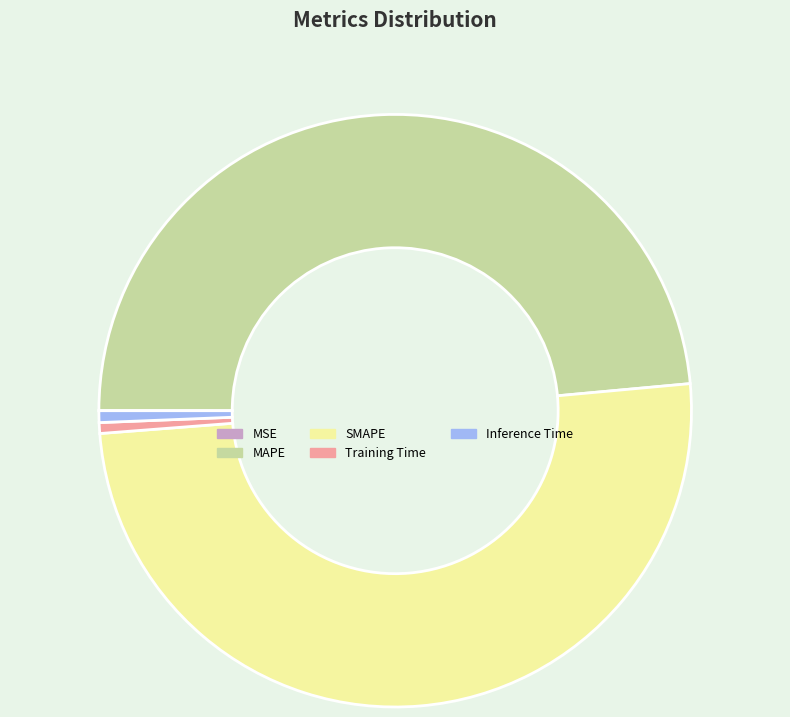

Do Inference Time and Training Time together represent more than half of the pie?

No